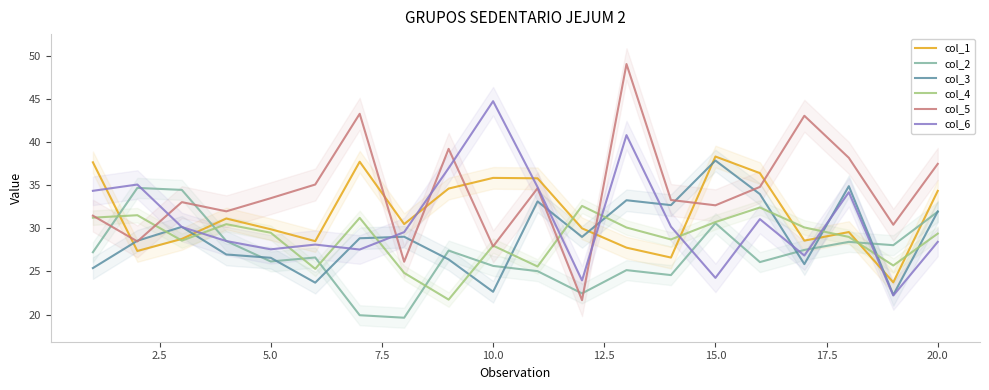

The value of col_2 at 10.0 is 25.6. True or false?

True